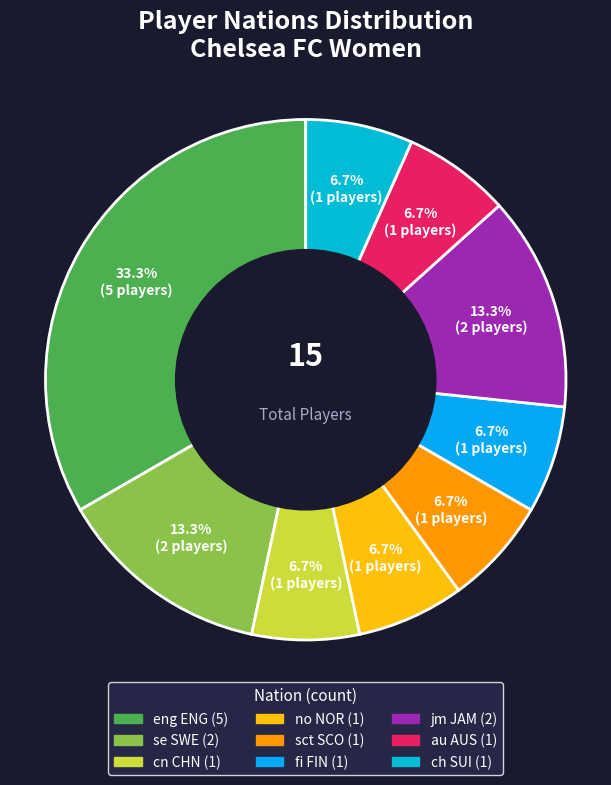

Count the number of slices in the pie.

9